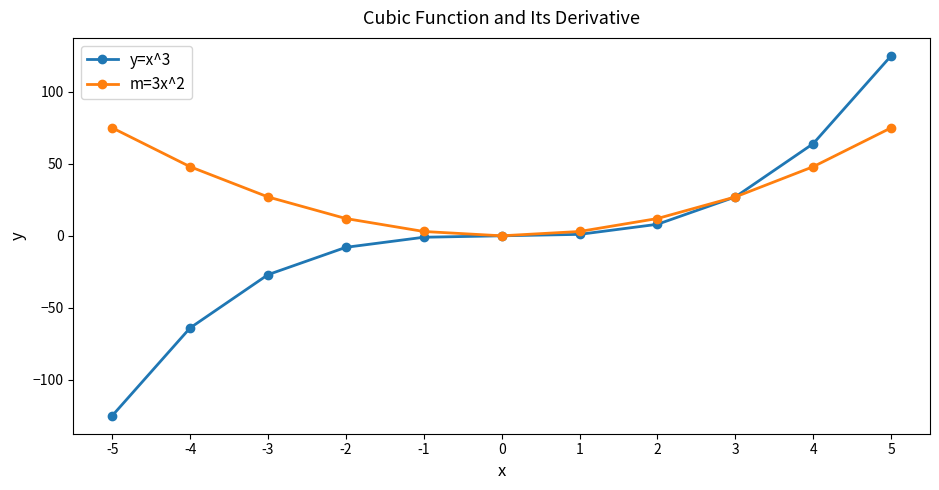

What is the highest value of the m=3x^2 series?

75